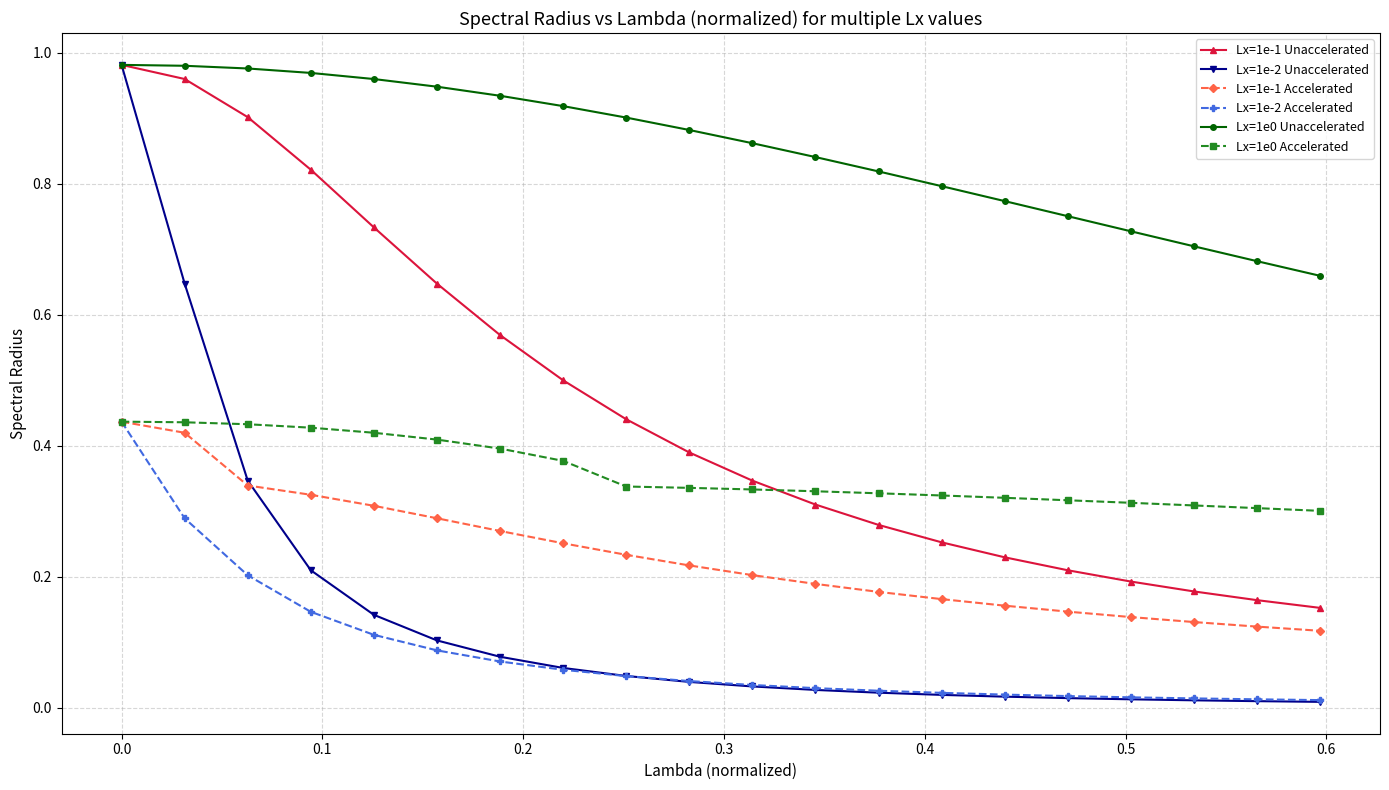

True or false: Lx=1e-1 Unaccelerated has more than 1 points higher than both neighbors.

False